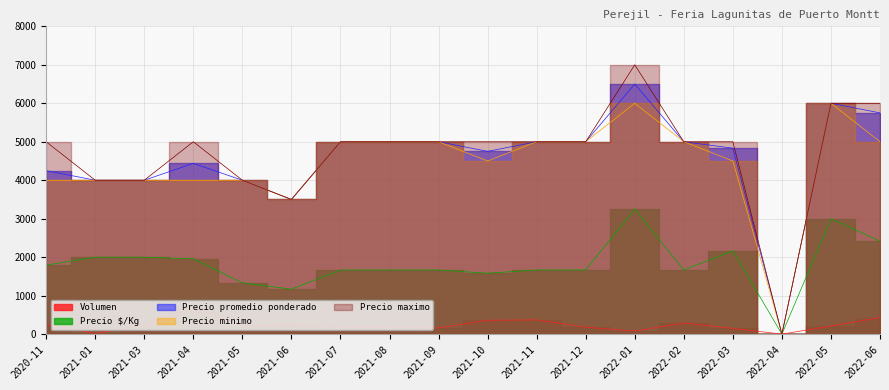

What position from the right is 2021-10?

9